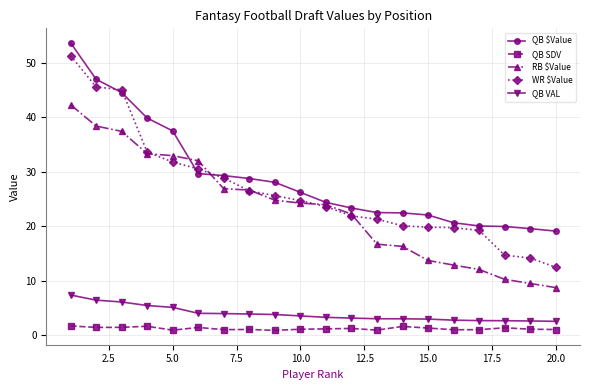

What is the highest value of the QB SDV series?

1.7